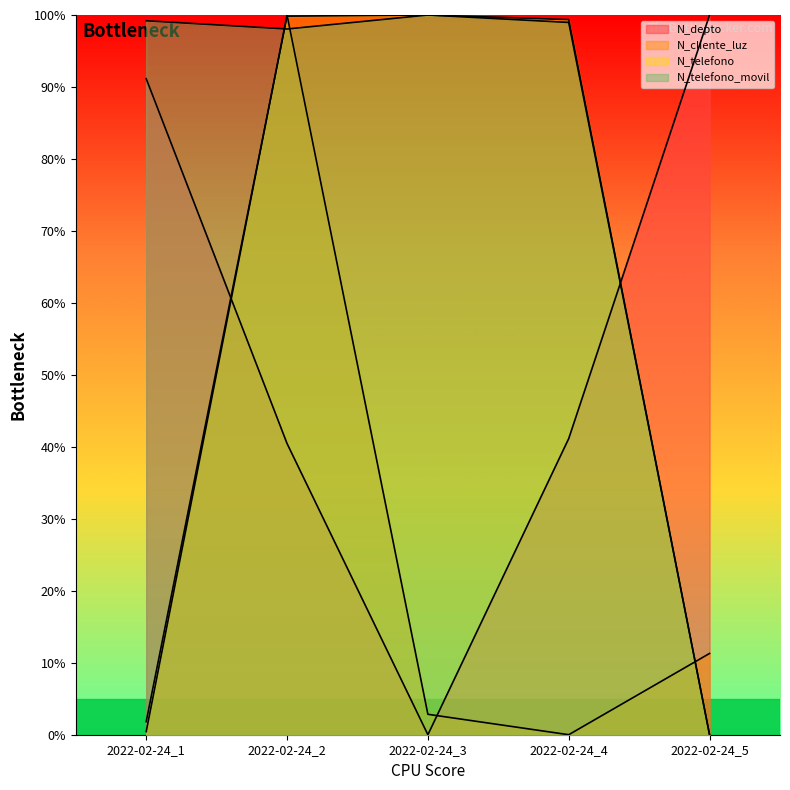

At 2022-02-24_2, list the series in order from largest to smallest.

N_cliente_luz, N_telefono, N_telefono_movil, N_depto